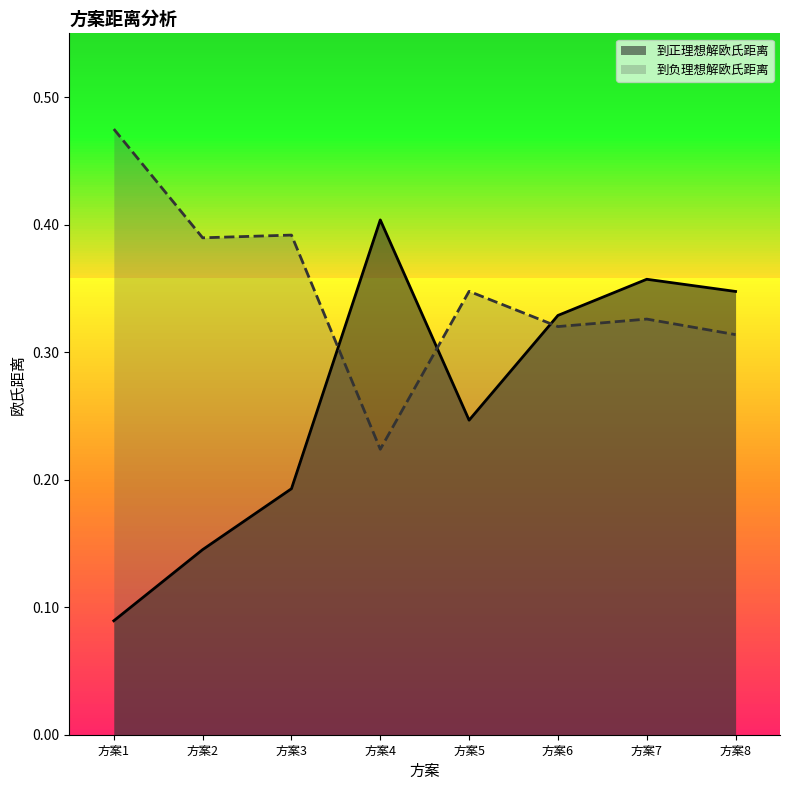

Which series has the largest total across all categories?

到负理想解欧氏距离